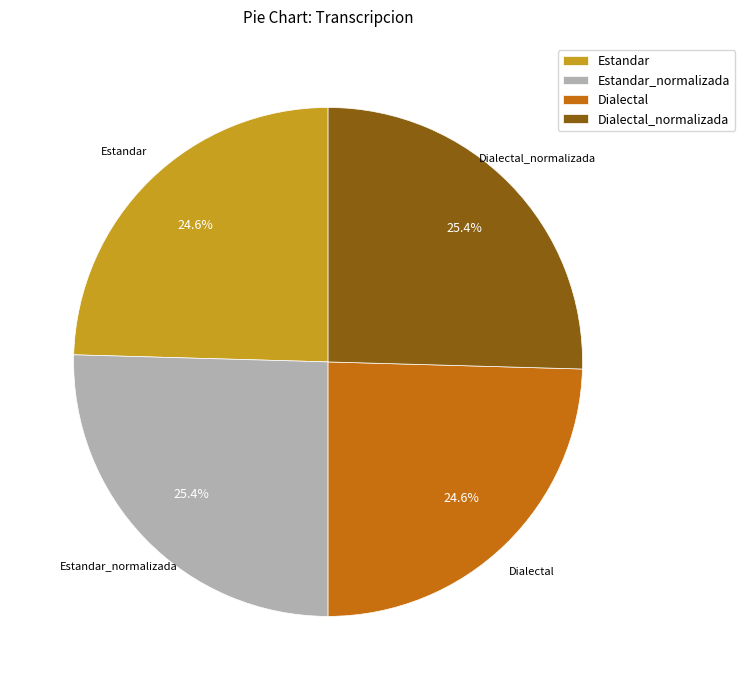

Does Estandar_normalizada represent more than half of the total?

No